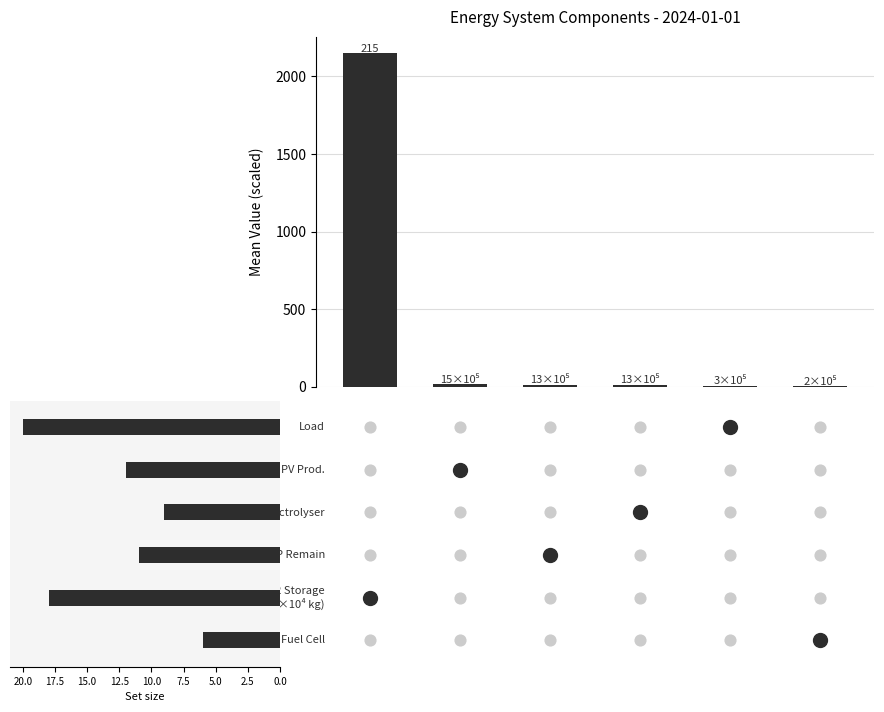

What is the change in value from 3 to 5?

-10.6